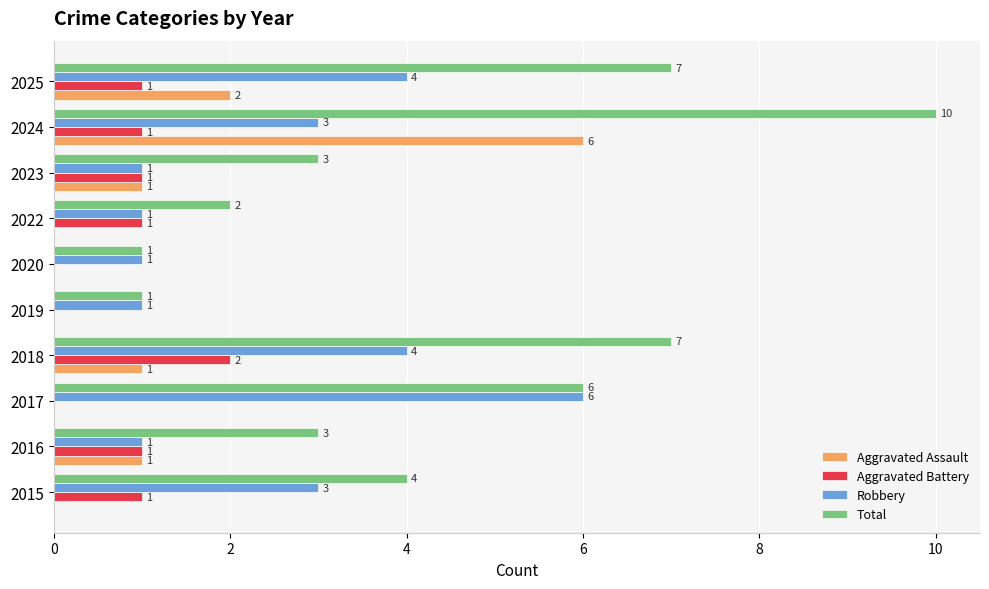

How many Total values are between 2 and 7?

7